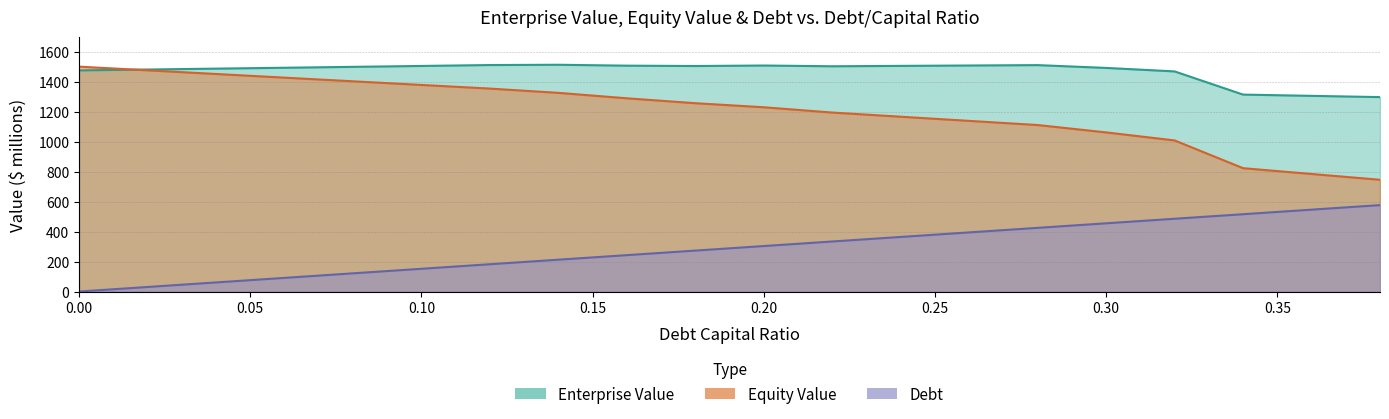

What is the difference between the second highest and minimum values in the debt series?

547.2